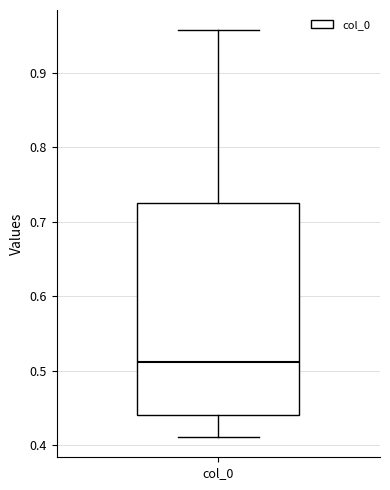

Transcribe this box plot: give where the median line is, the range the box spans, and where the two whiskers end, as read against the y-axis. The values are not printed on the chart, so give them approximately, as read against the axis.

median 0.51, box 0.44 to 0.73, whiskers 0.41 to 0.96